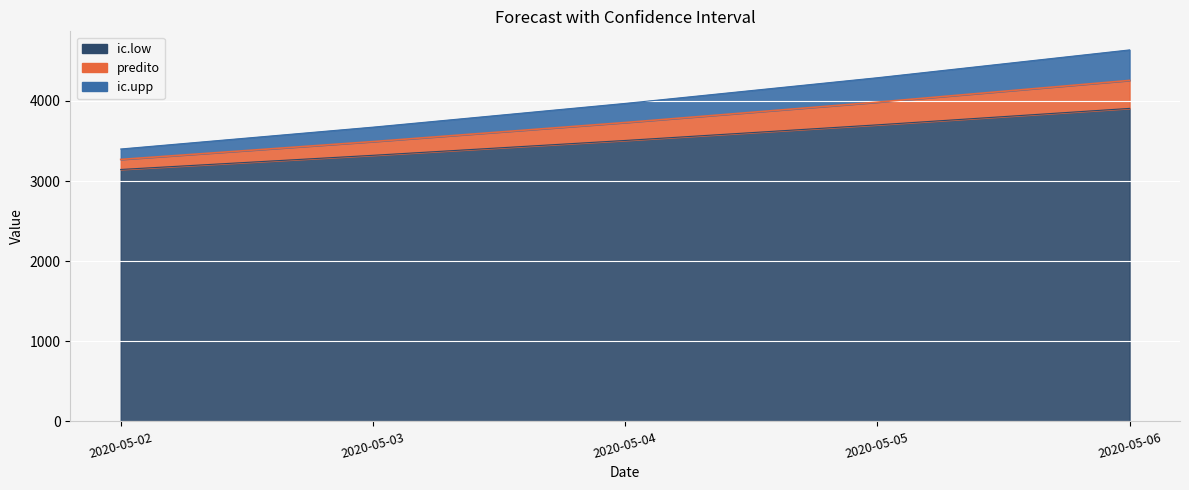

How many lines are shown in the chart?

3